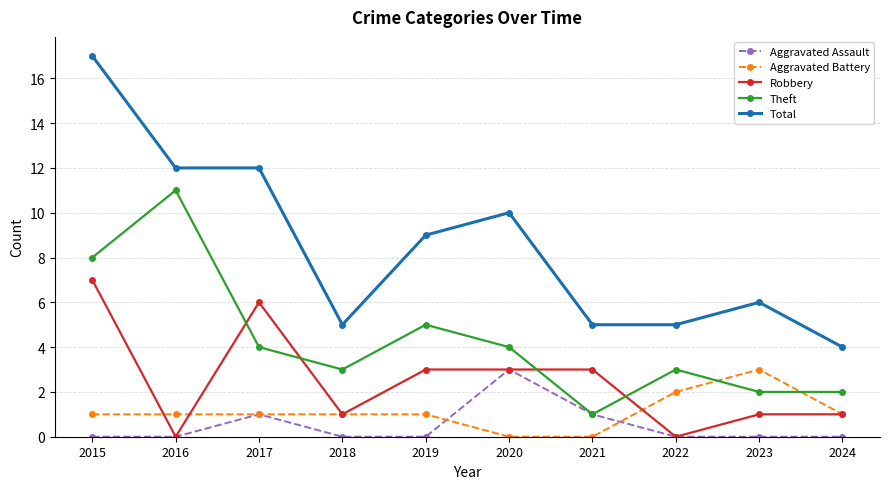

Which category has the lowest value in the Total series?

2024